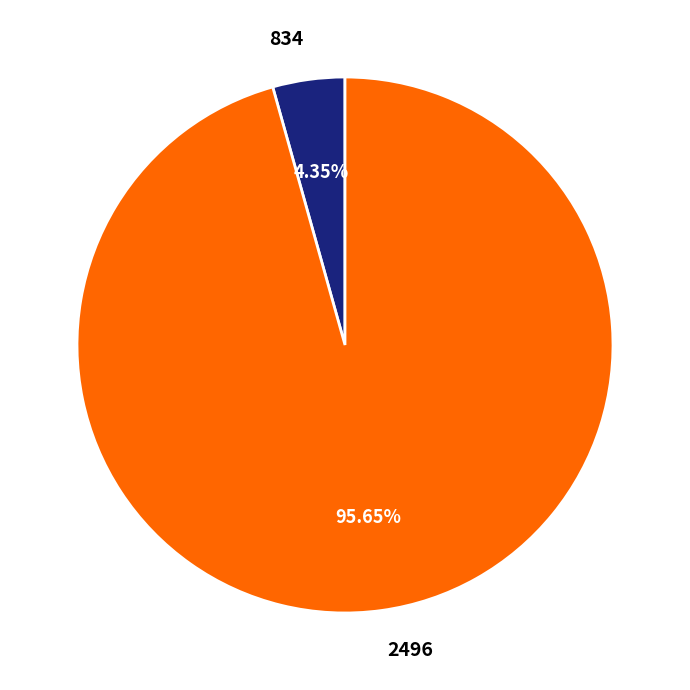

Combined, what portion of the pie is 834 and 2496?

100.0%